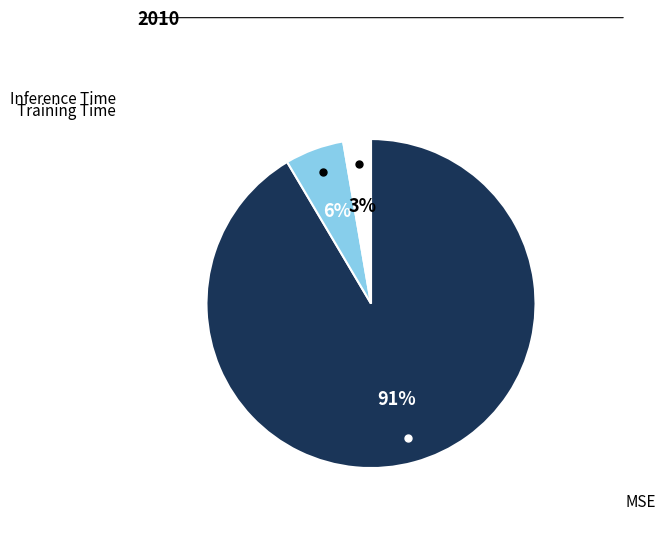

To the nearest percent, what is the average slice percentage?

33%